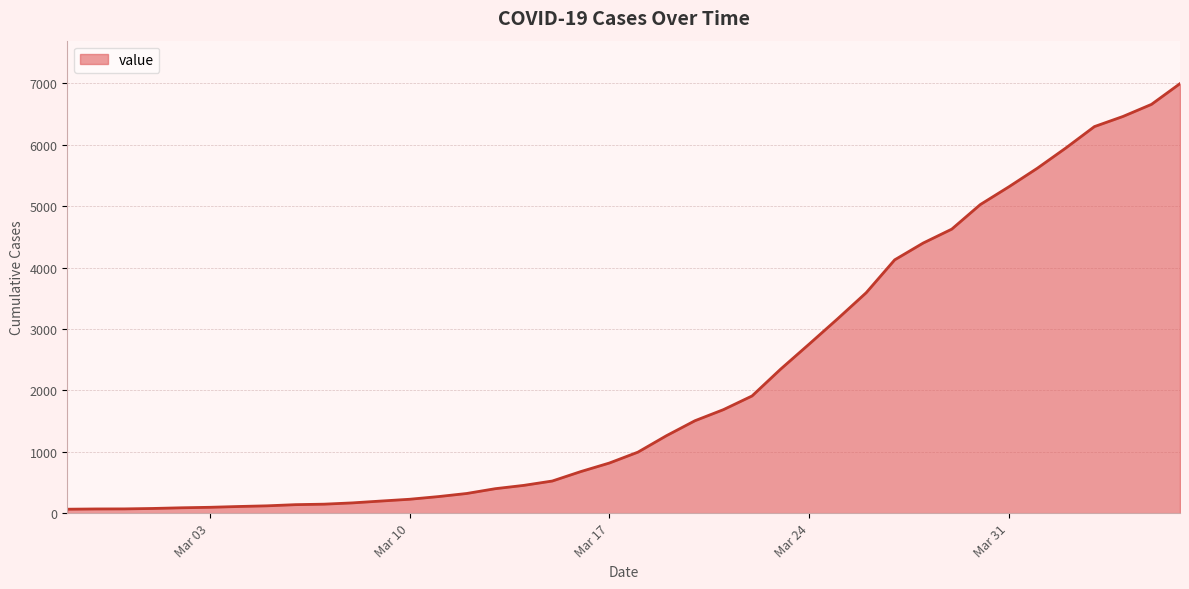

What is the difference between the maximum and minimum values?

6931